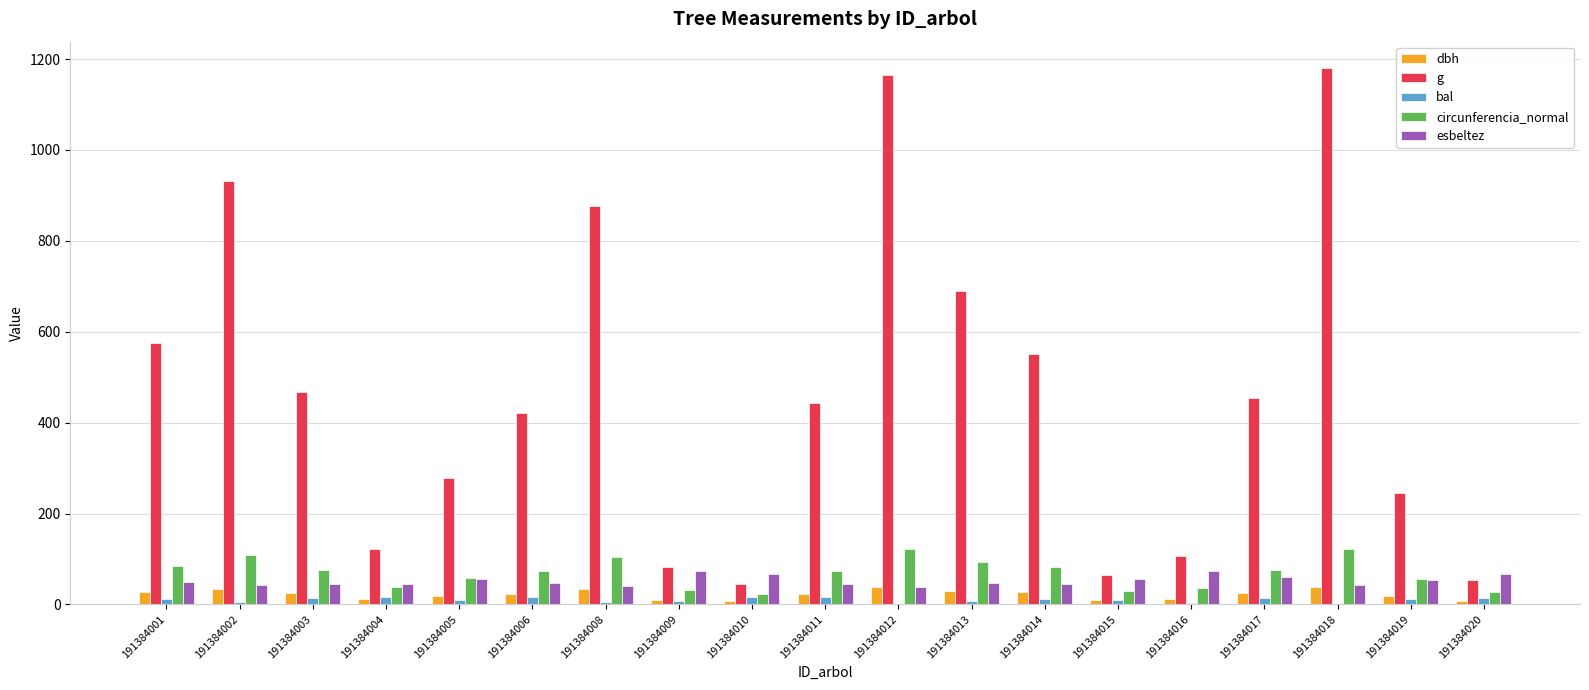

What is the greatest value displayed?

1179.3